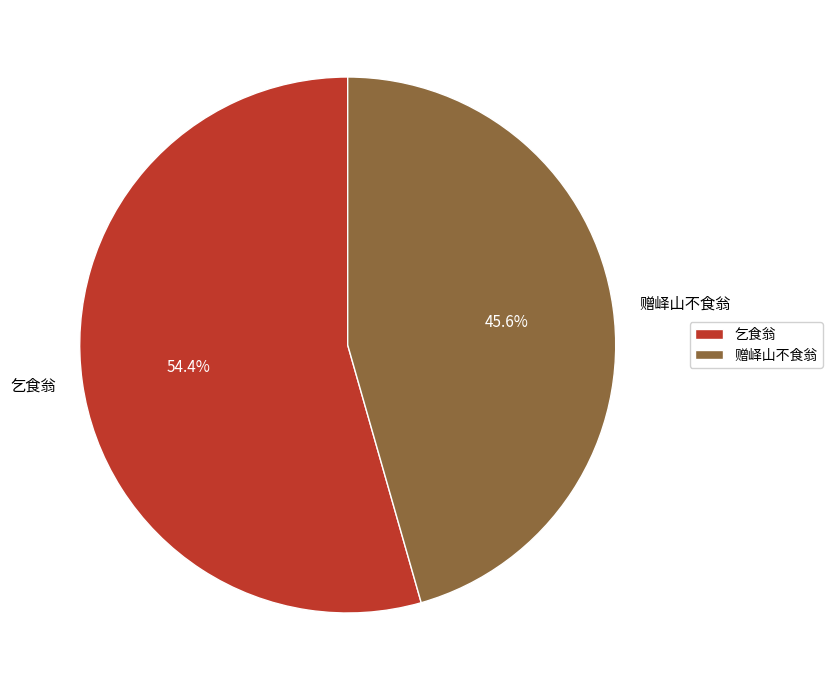

Which slice represents more than half of the pie?

乞食翁